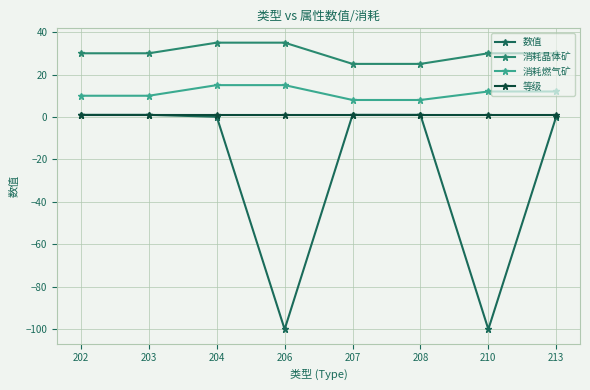

List the series in order of their overall mean, highest first.

消耗晶体矿, 消耗燃气矿, 等级, 数值